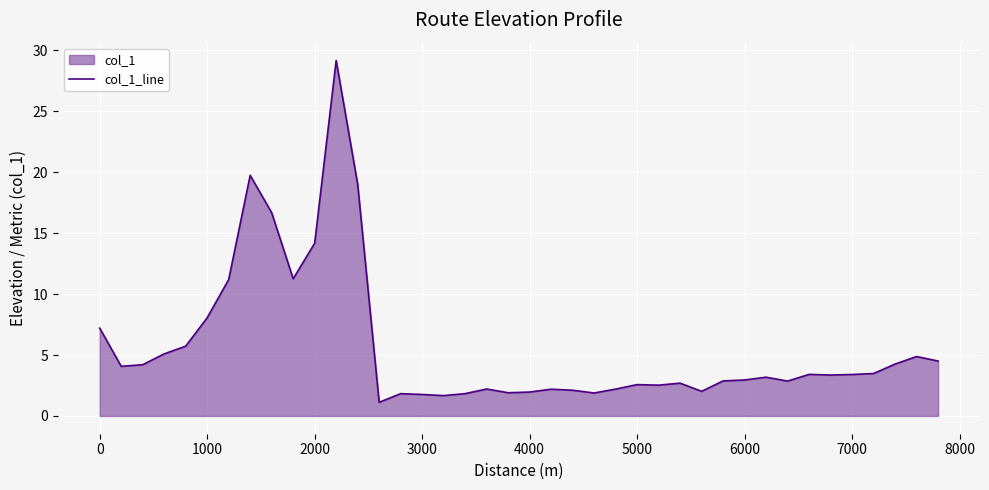

What is the difference between the second highest and minimum values?

18.6